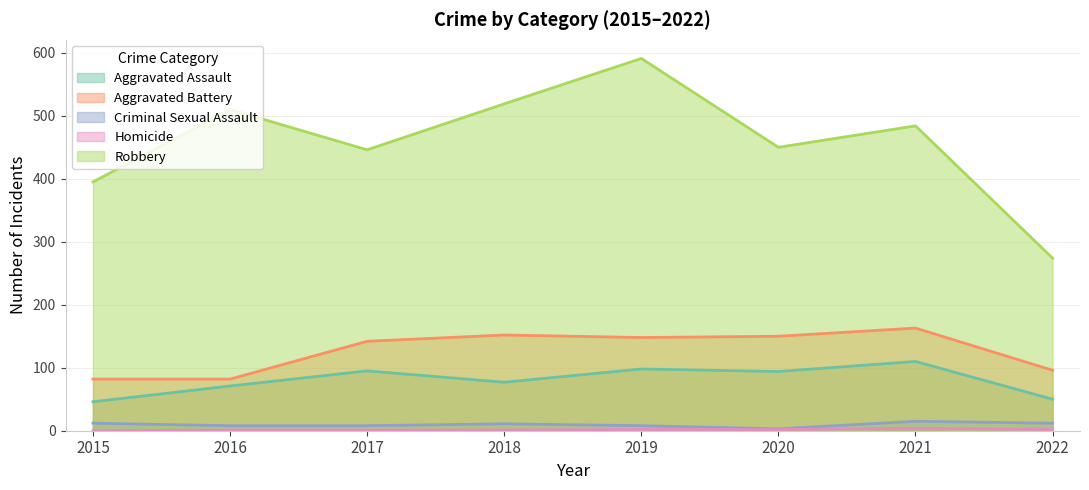

Rank the series by their maximum value, from highest to lowest.

Robbery, Aggravated Battery, Aggravated Assault, Criminal Sexual Assault, Homicide